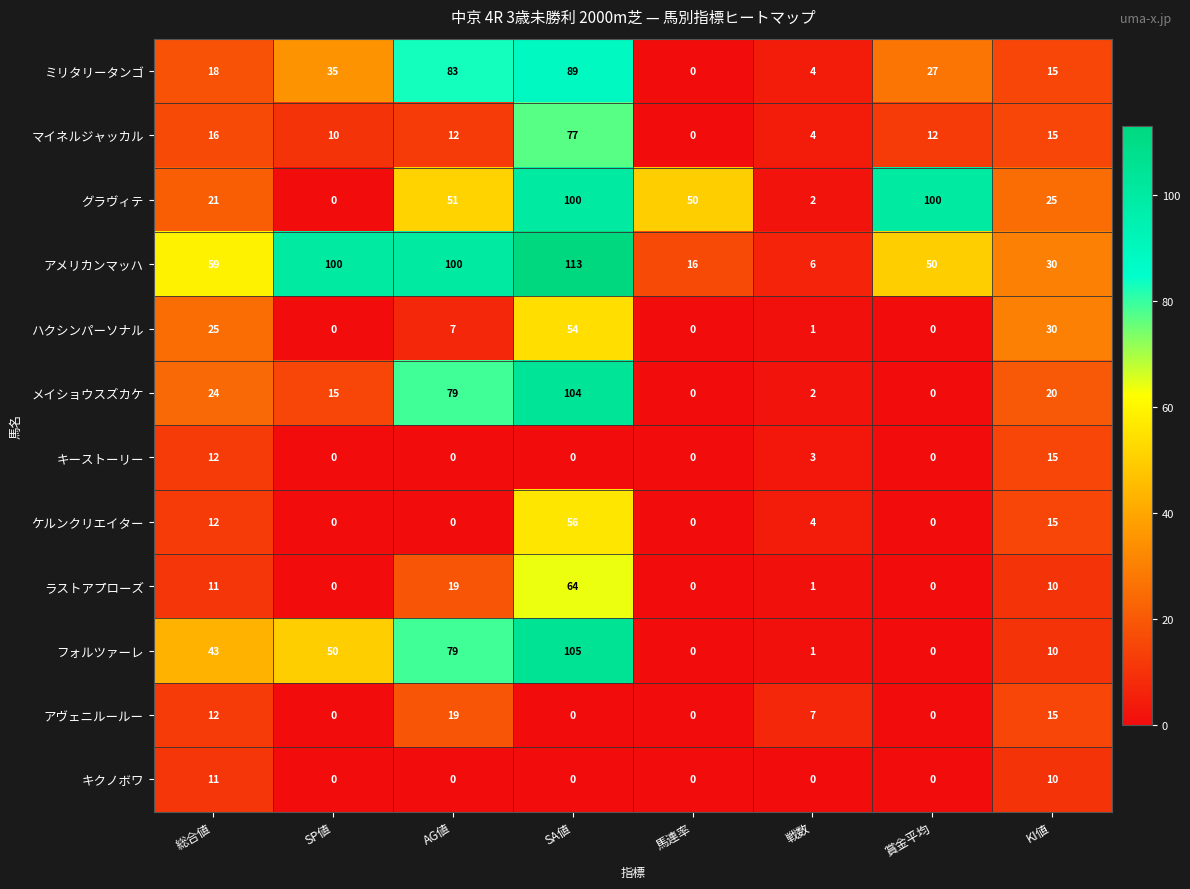

Which series has the largest range (max minus min)?

アメリカンマッハ